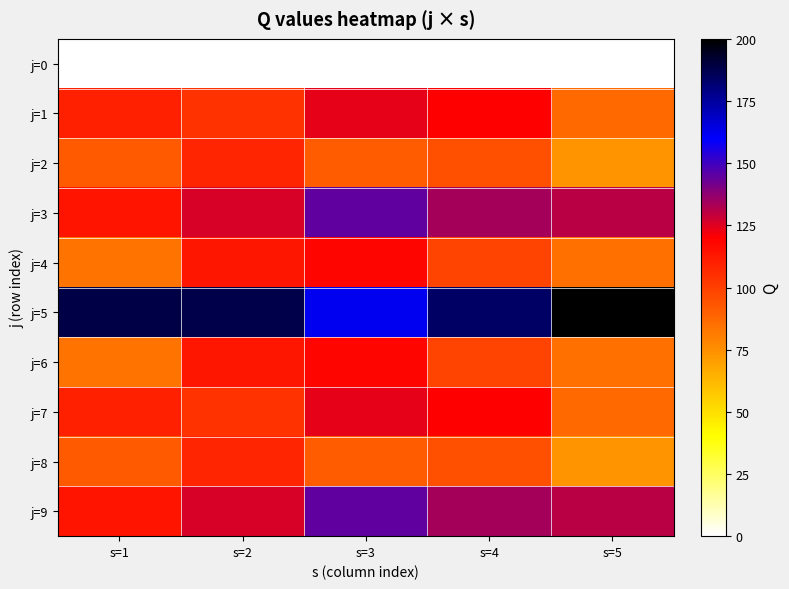

Rank the series at s=5 from lowest to highest value.

j=0, j=2, j=8, j=4, j=6, j=1, j=7, j=3, j=9, j=5